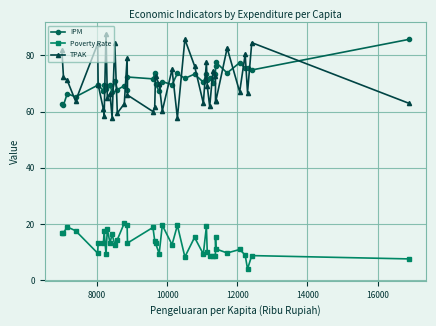

What is the greatest value displayed?

87.7